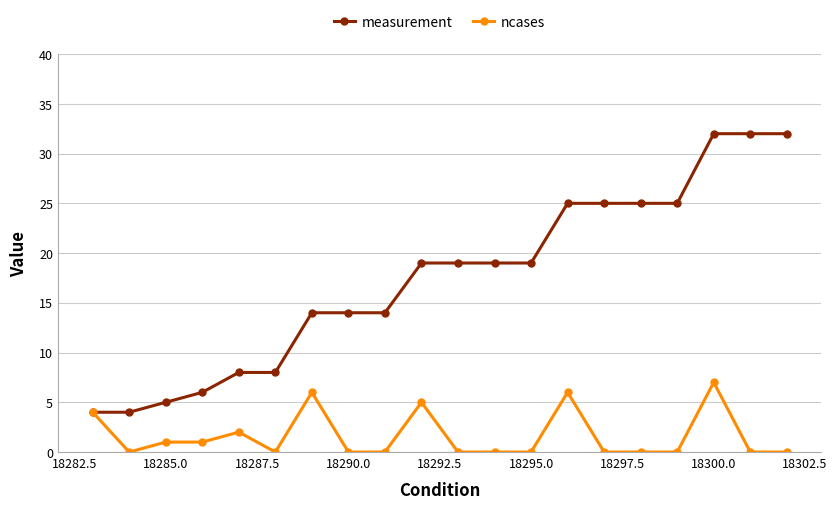

Which series has the largest total across all categories?

measurement